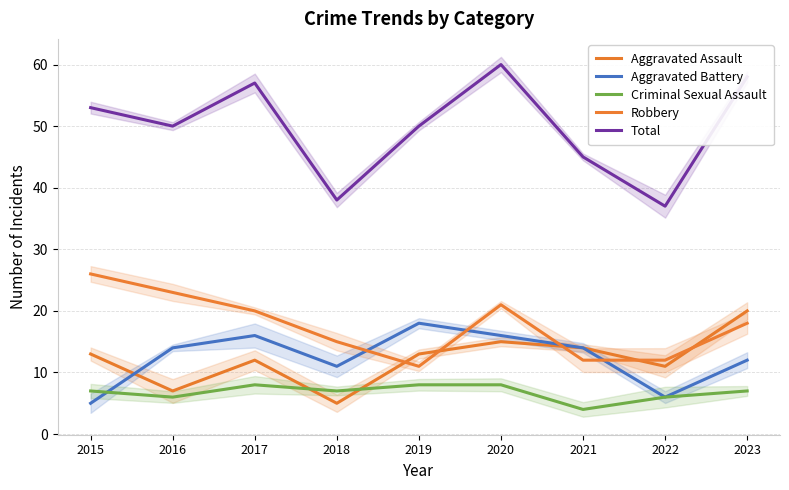

Is this an area chart (filled region under the line)?

No